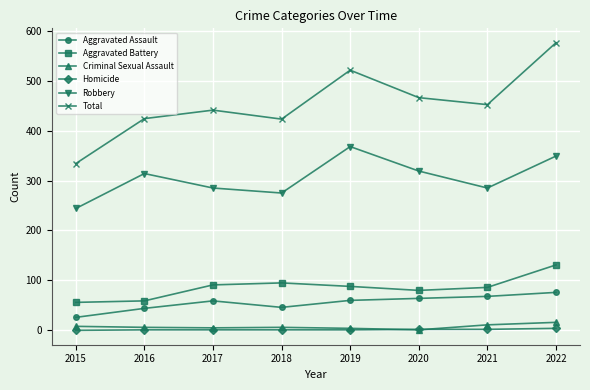

Read the Robbery value at 2018.

275